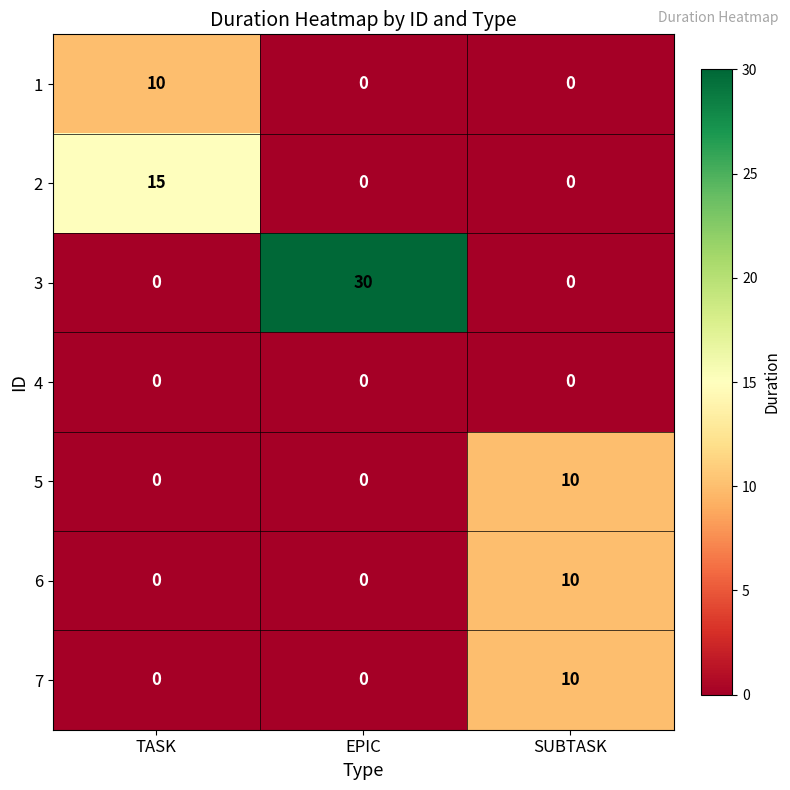

Between TASK and EPIC, which series saw the biggest shift?

3